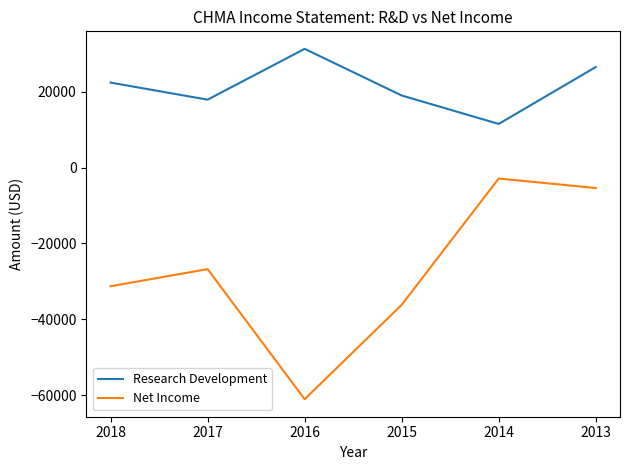

What is the difference between the highest and lowest values at 2015?

55200